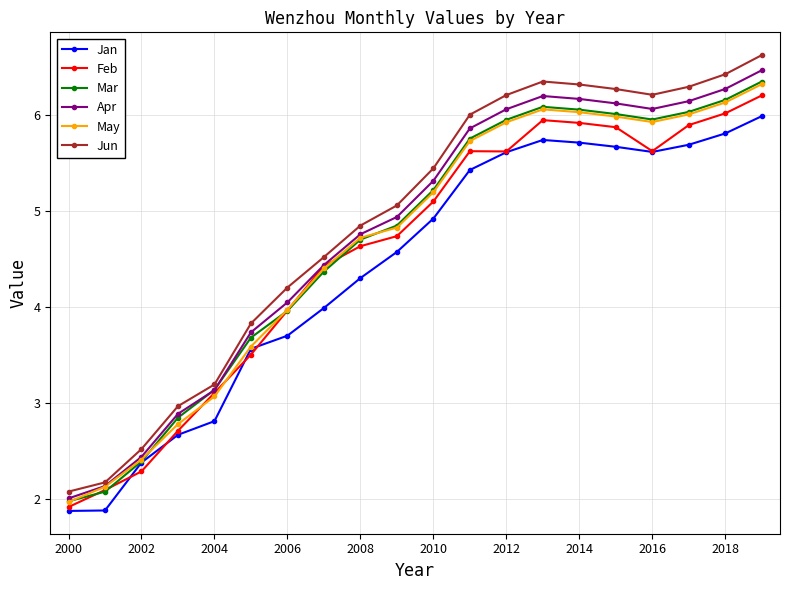

What is the value of the Mar point at the 16th from the left?

6.0